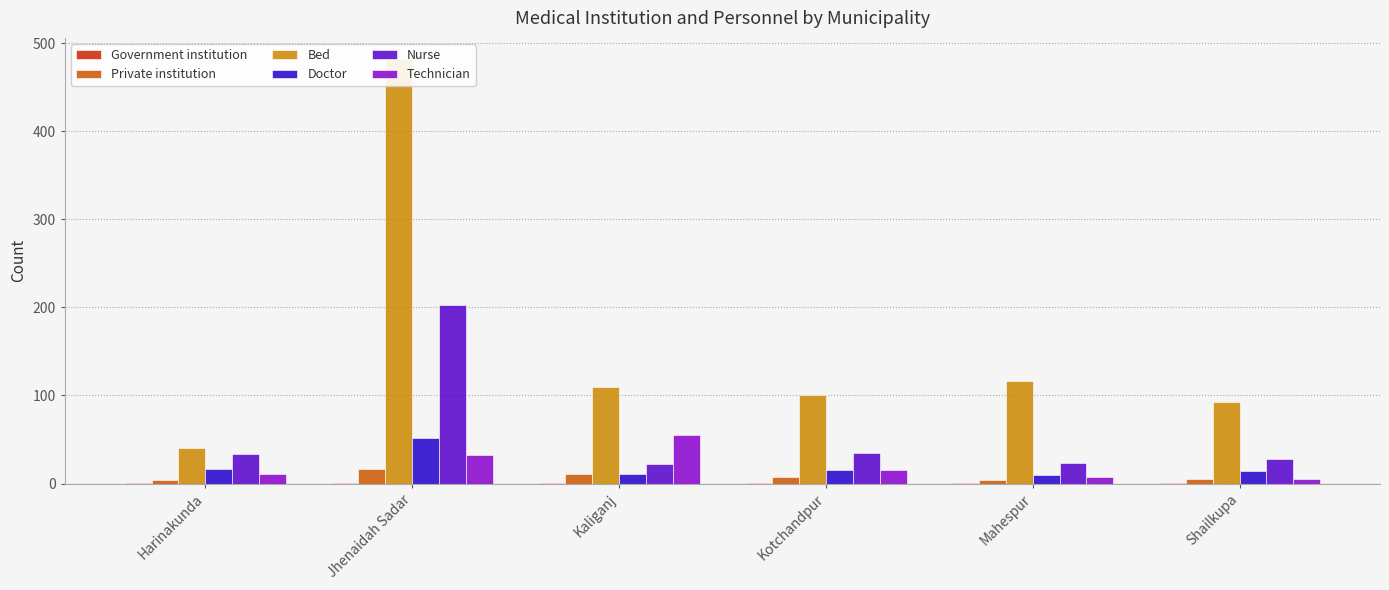

What is the label of the 4th bar from the left?

Kotchandpur